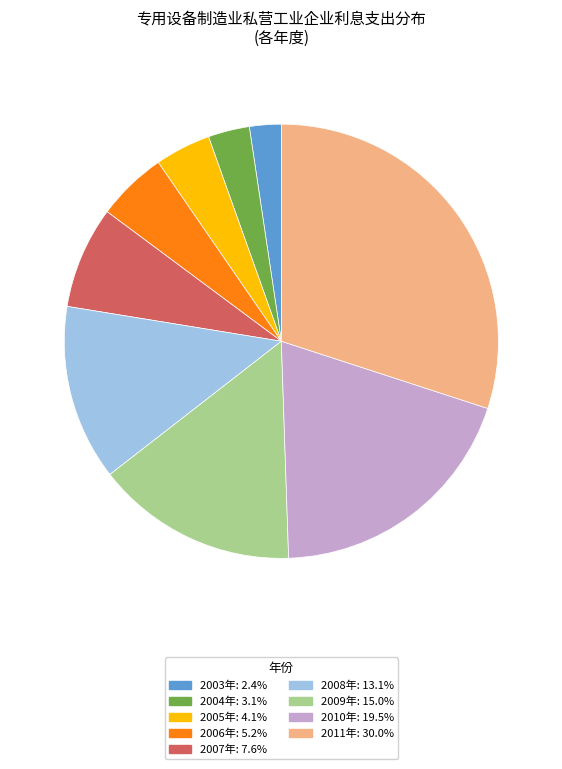

Is the sum of 2007年: 7.6% and 2003年: 2.4% greater than half?

No